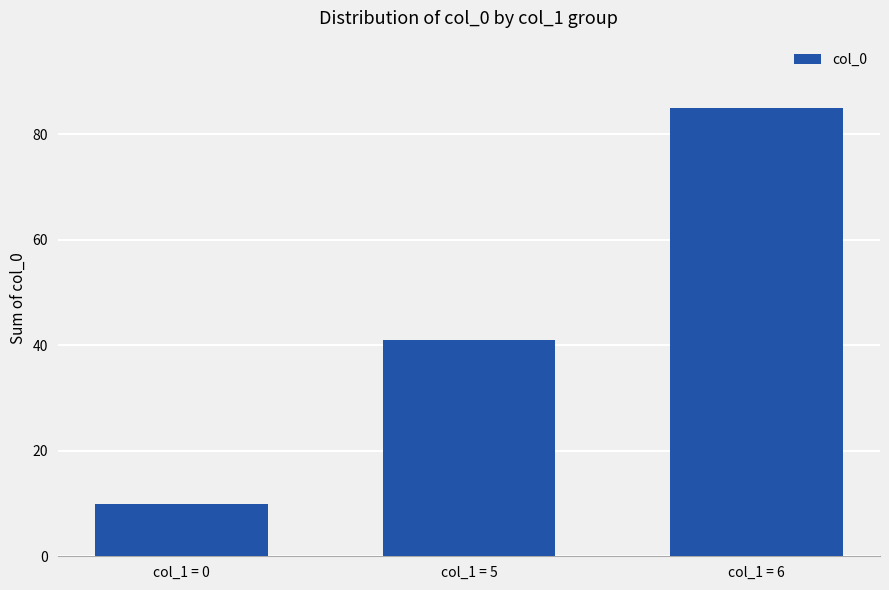

What value does the data have at col_1 = 0?

10